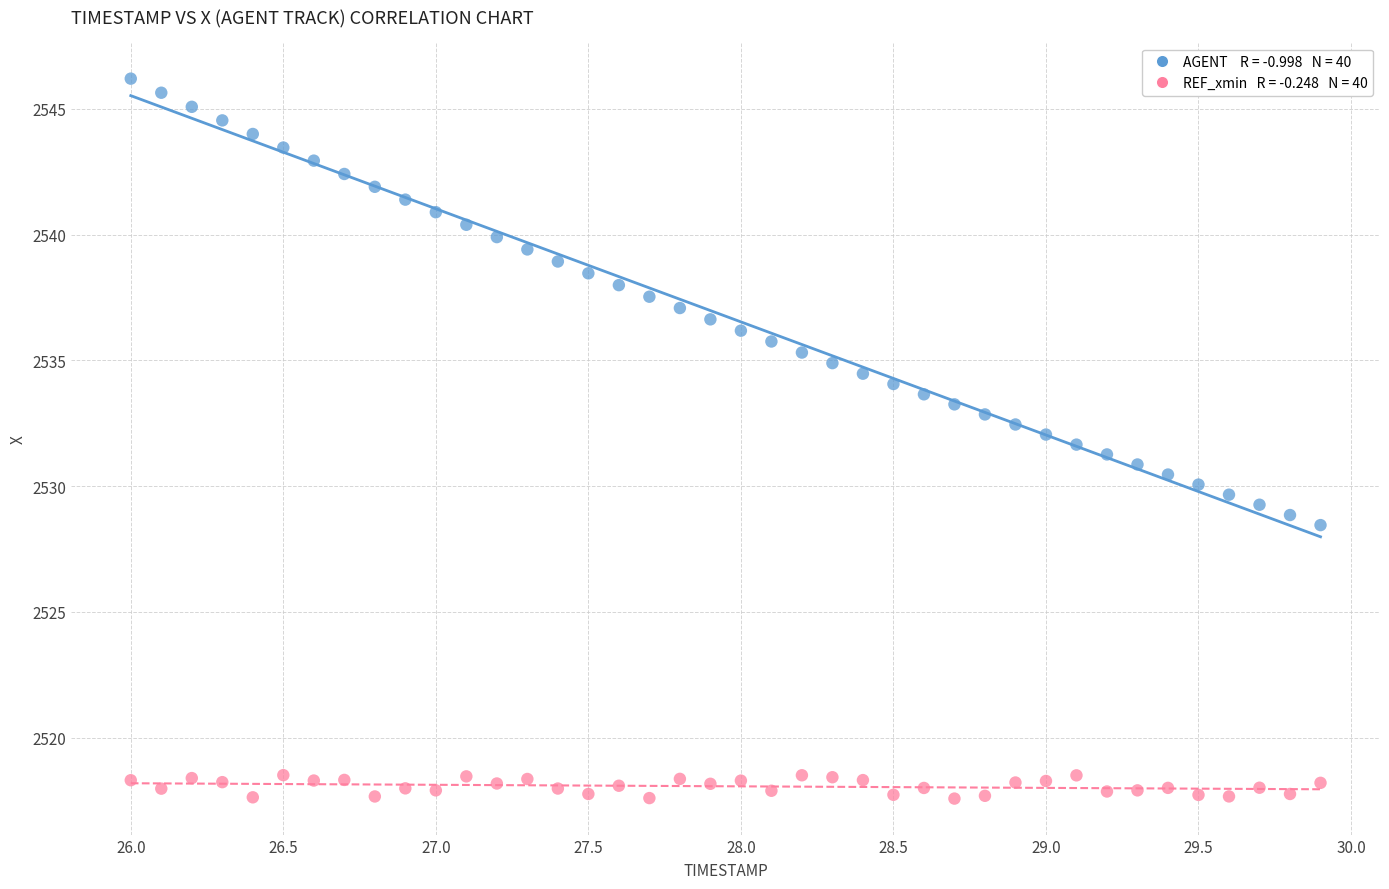

Across all data points, what is the range of Y values (max minus min)?

28.6